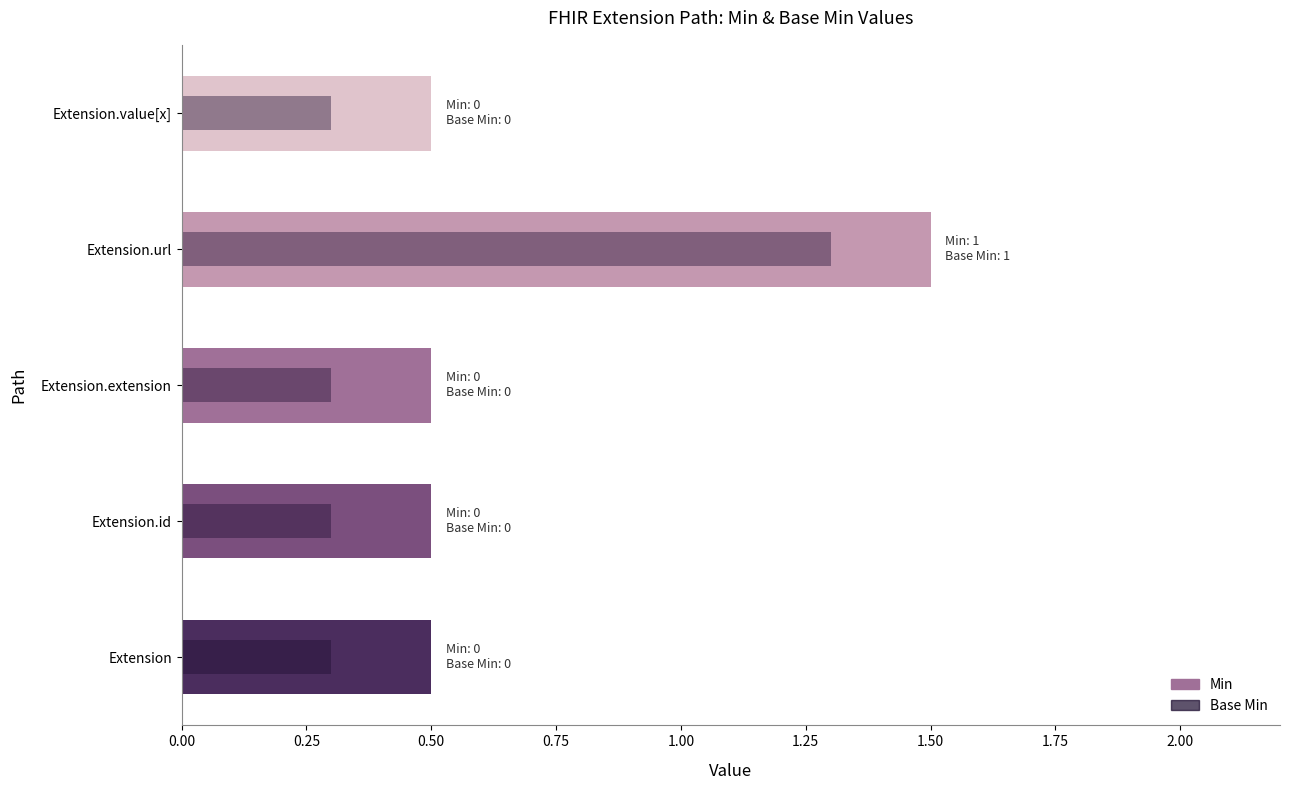

What is the smallest value displayed?

0.3